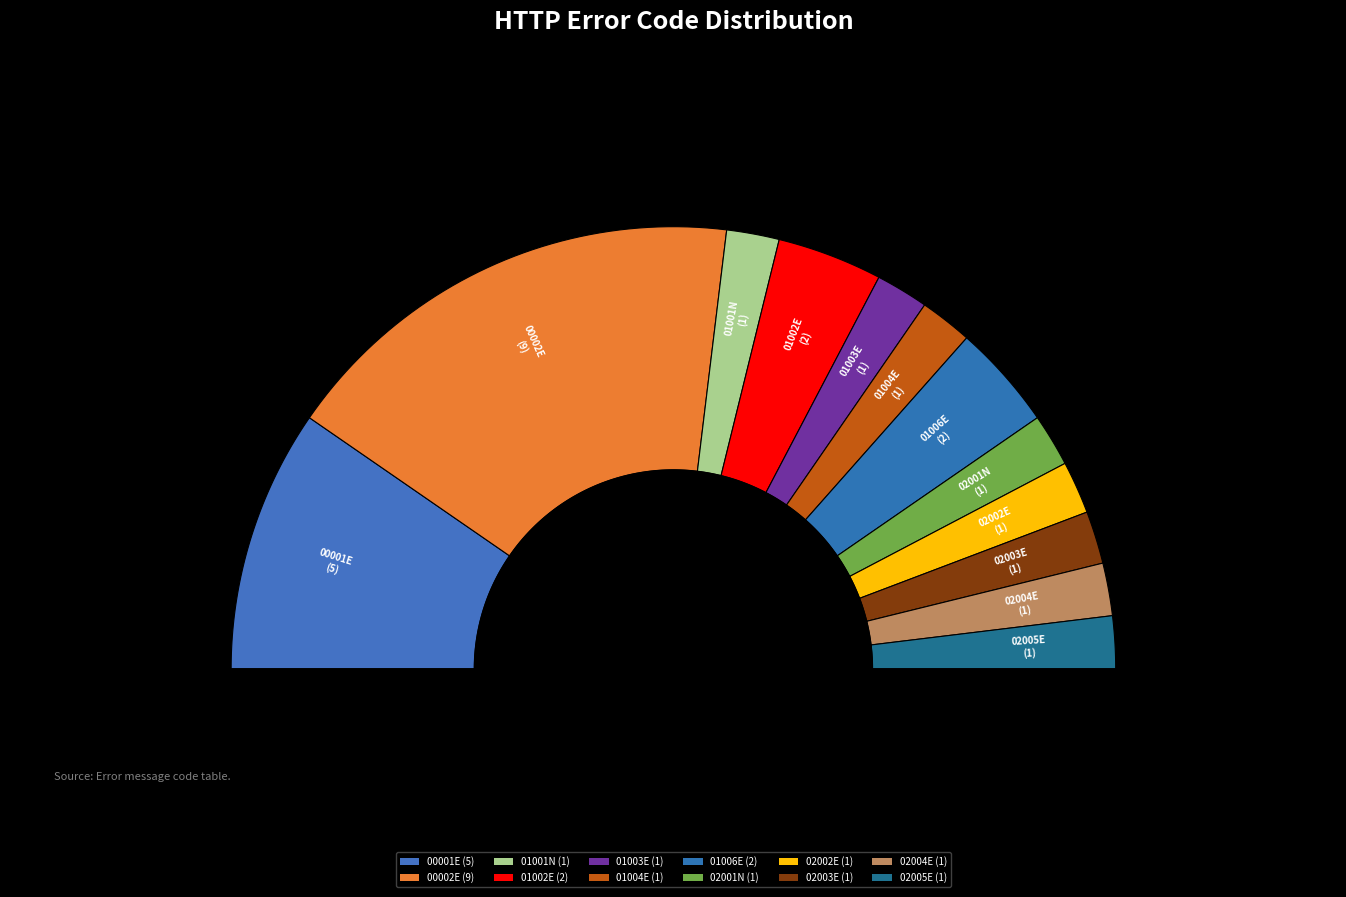

Rank the categories by value from lowest to highest.

01001N, 01003E, 01004E, 02001N, 02002E, 02003E, 02004E, 02005E, 01002E, 01006E, 00001E, 00002E